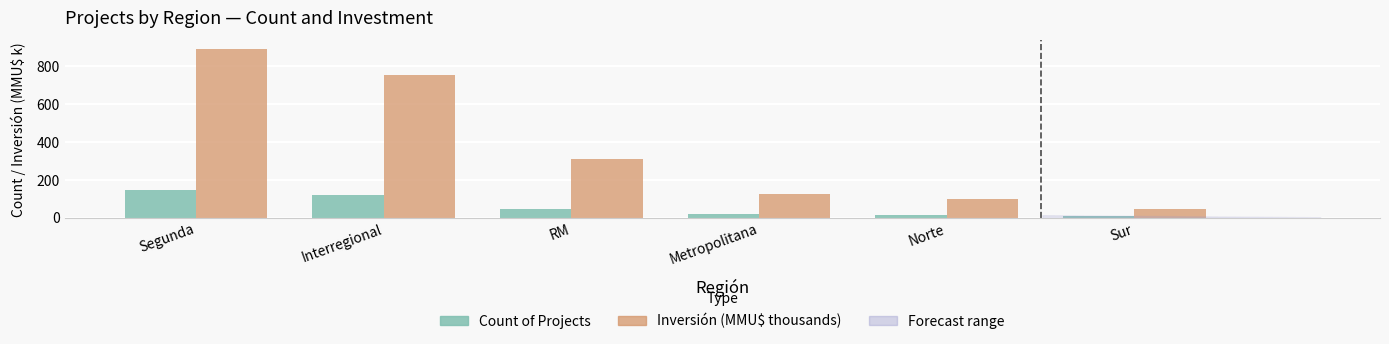

What is the minimum value for Inversión (MMU$ thousands)?

47.0